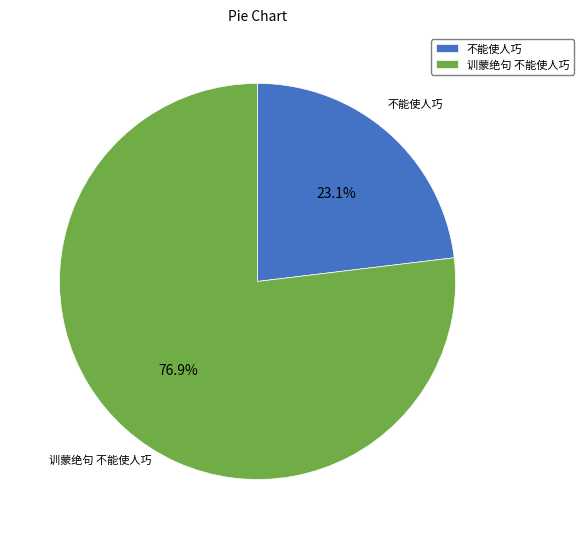

Is there any slice that represents more than half of the pie?

Yes